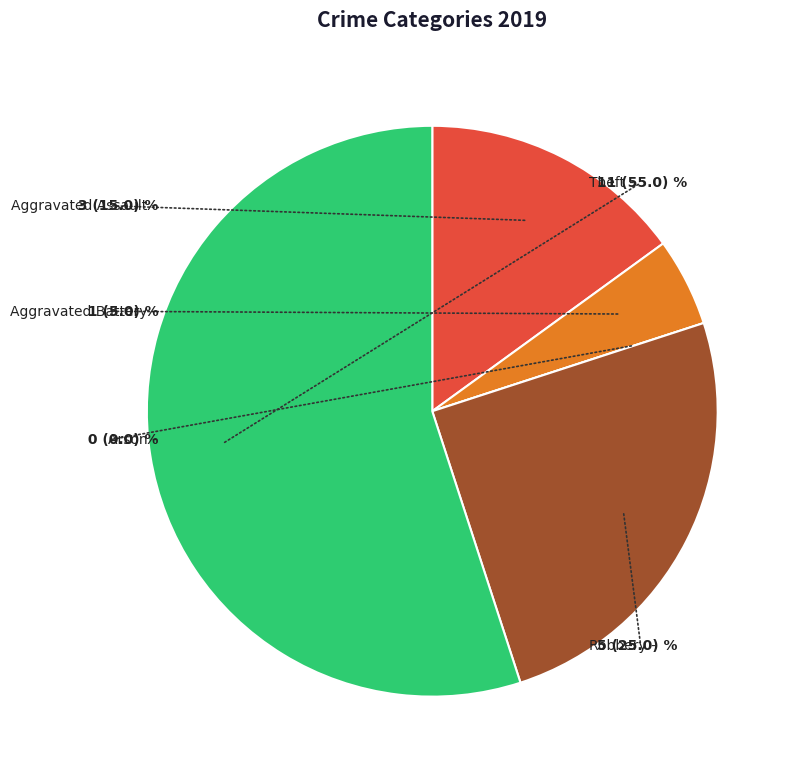

Is there a majority slice in this chart?

Yes